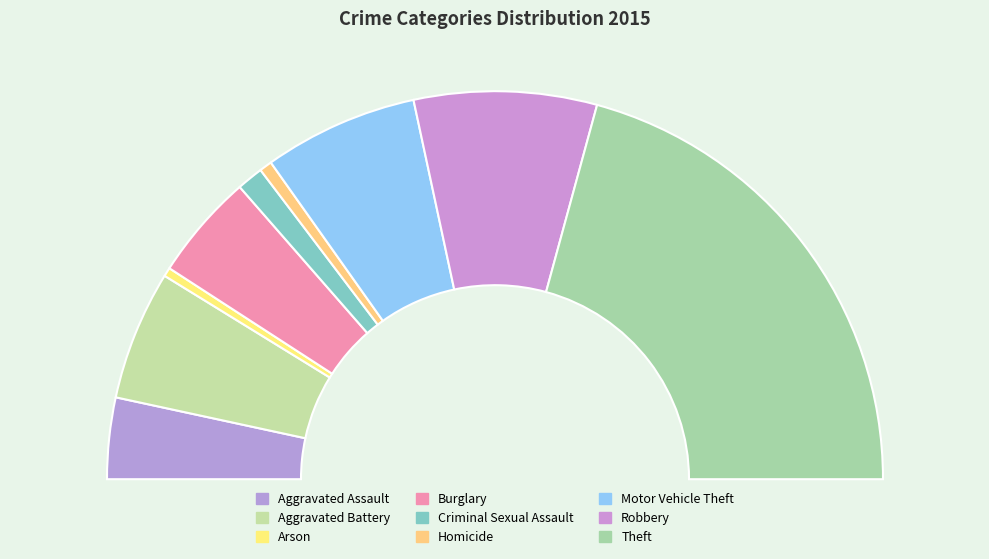

To the nearest percent, what is the difference between the Homicide and Robbery slice percentages?

14%